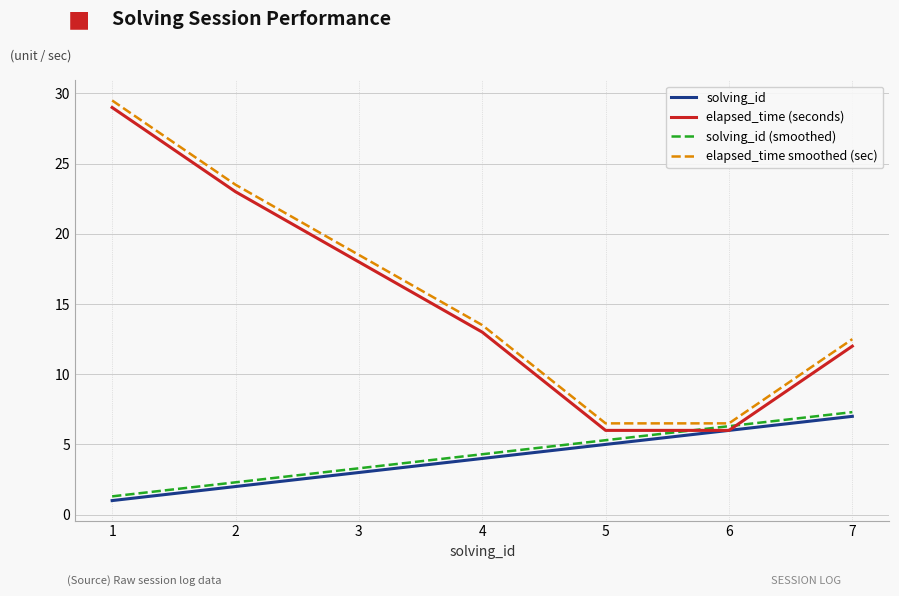

Which series has the largest total across all categories?

elapsed_time smoothed (sec)